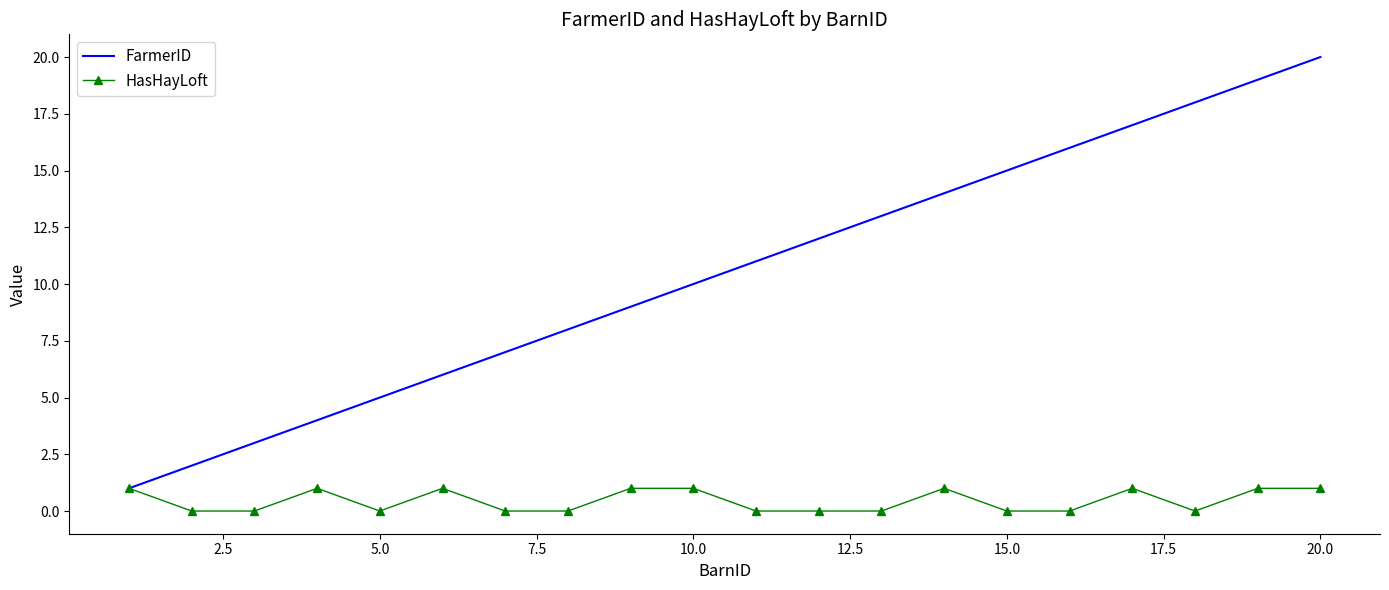

What is the highest value of the HasHayLoft series?

1